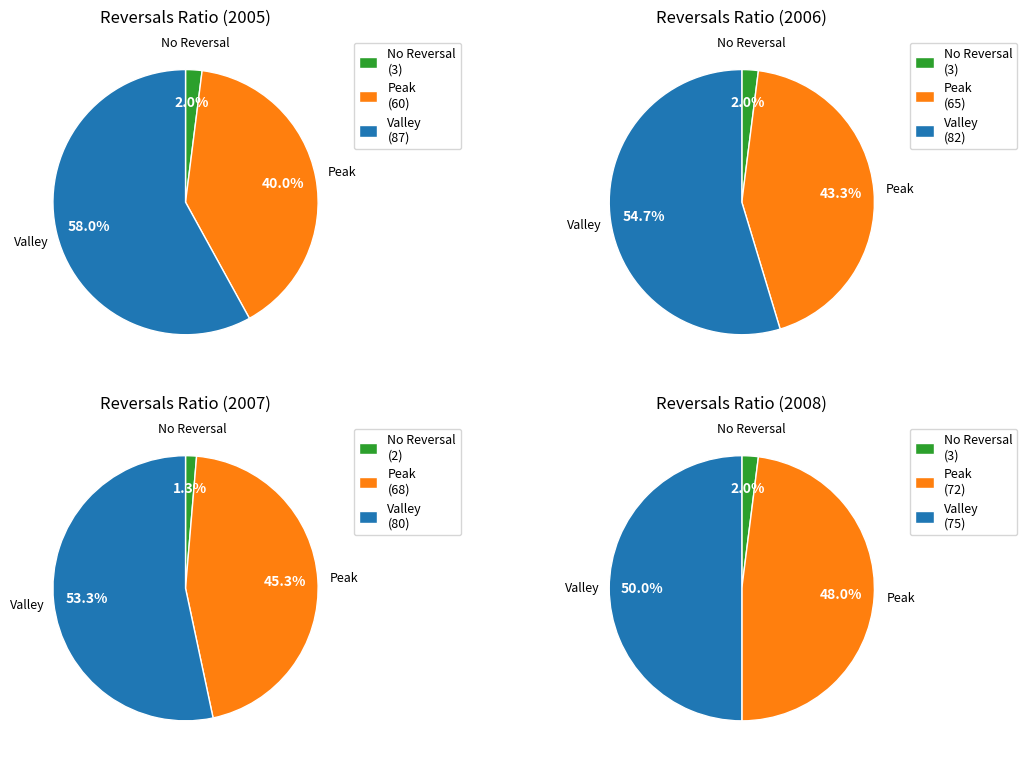

Which series changed the most between 2006 and 2008?

Peak